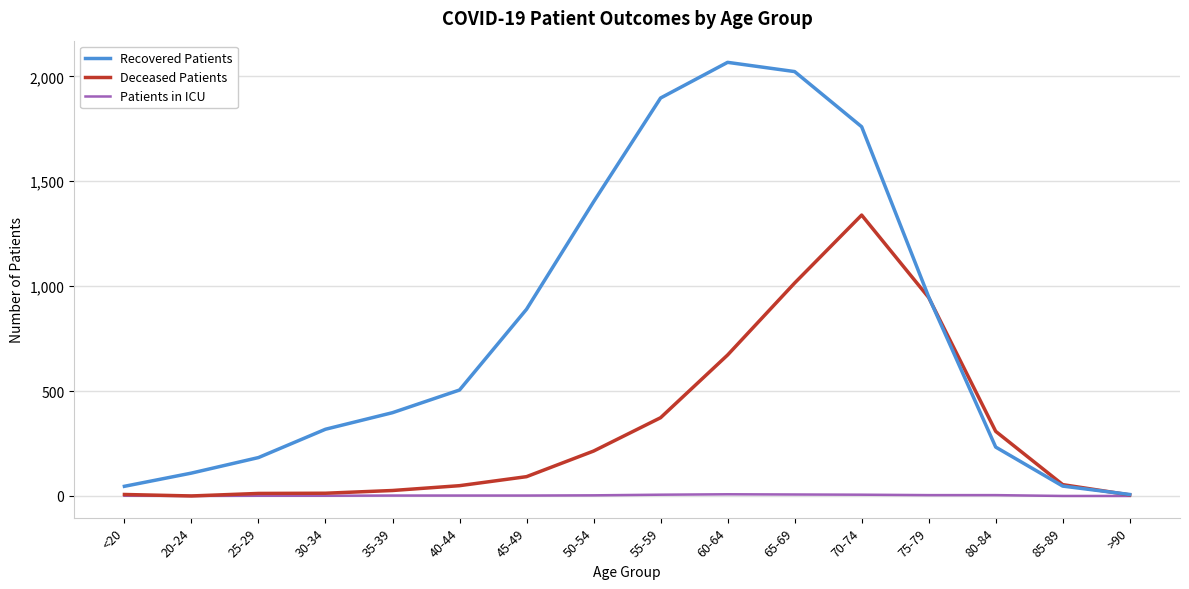

At 55-59, list the series in order from smallest to largest.

Patients in ICU, Deceased Patients, Recovered Patients